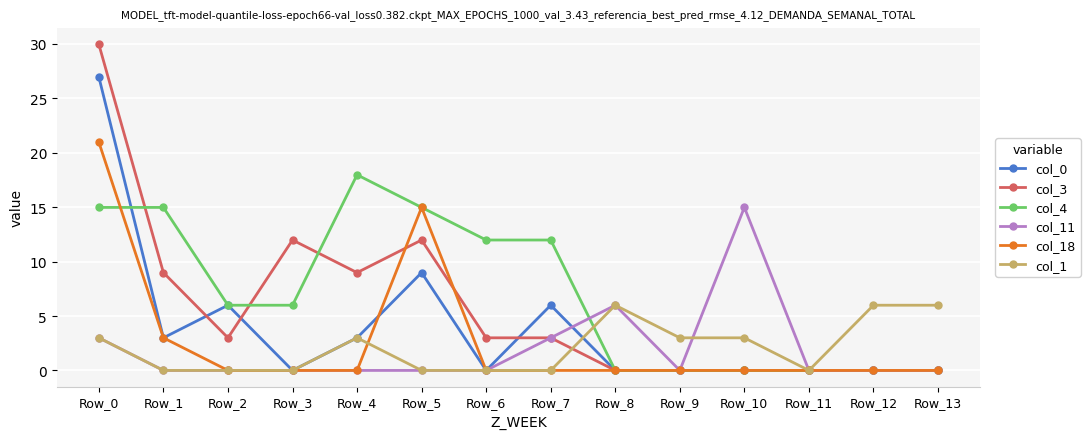

Is the value of col_4 at Row_7 greater than the value of col_1 at Row_4?

Yes